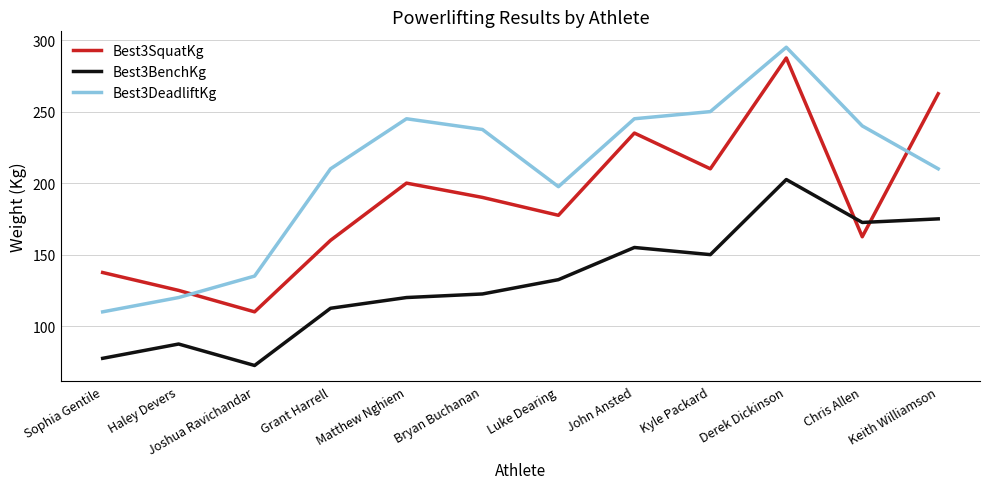

What is the maximum value shown in the chart?

295.0